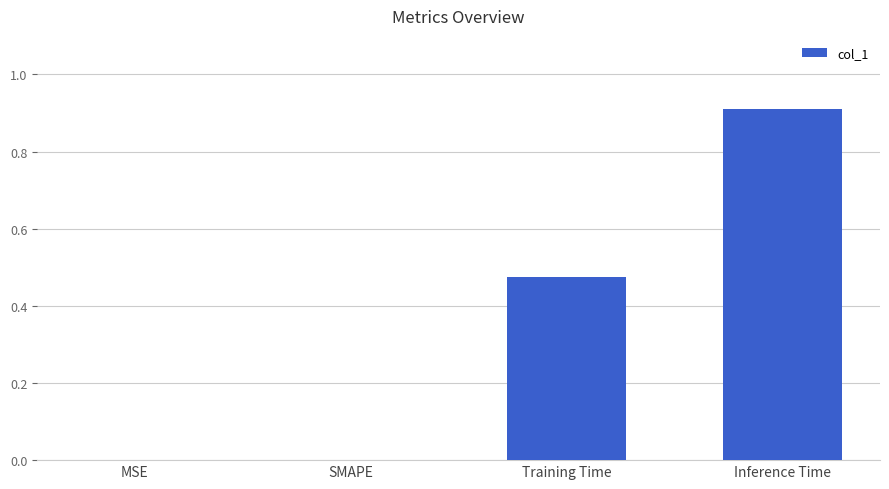

The chart shows a value of 0.9 at Inference Time. True or false?

True